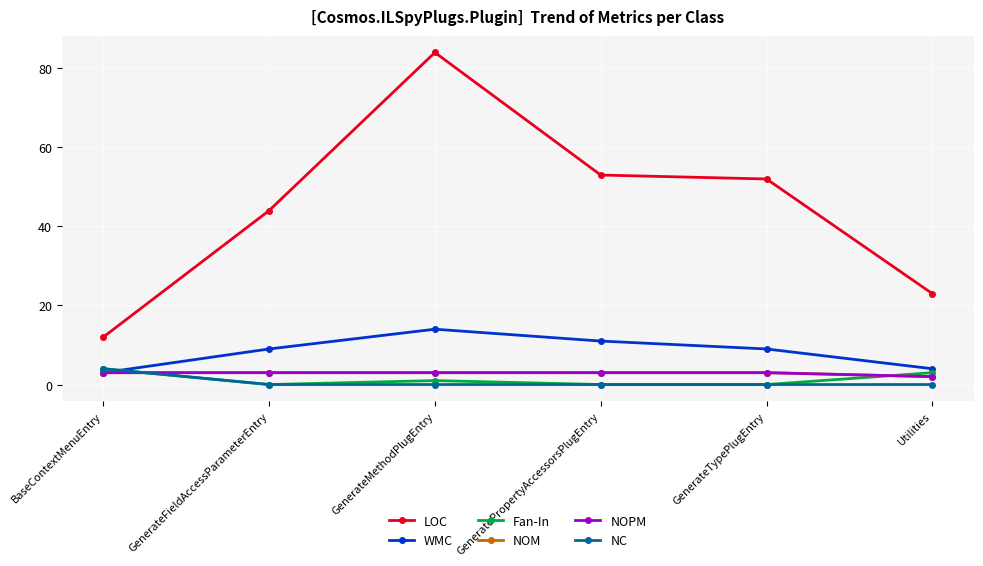

Read the WMC value at GenerateTypePlugEntry, to the nearest 10.

10